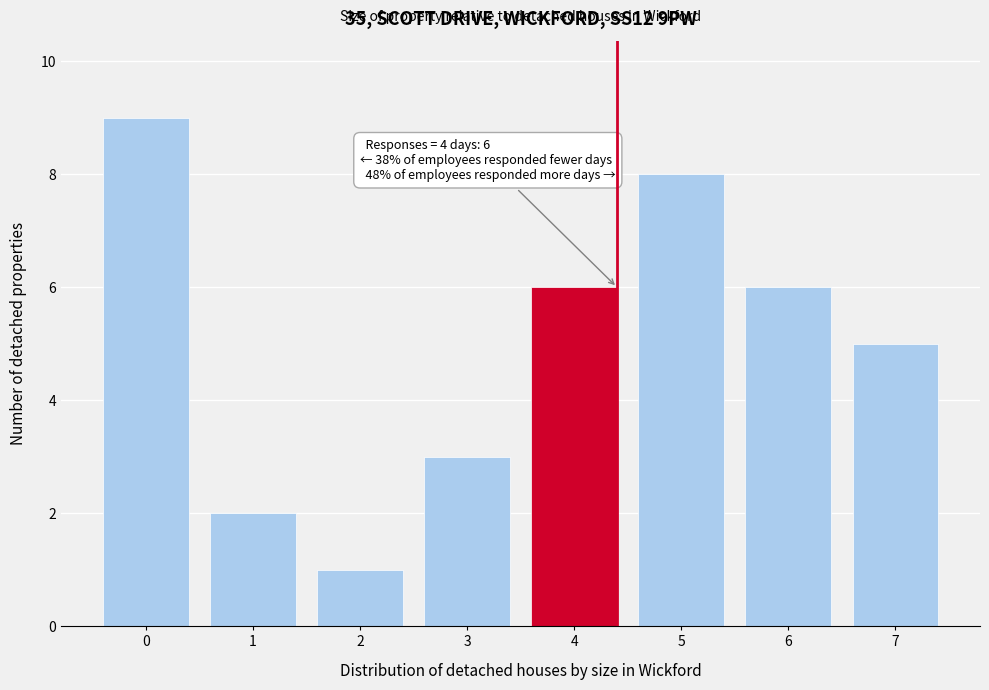

Reading right to left, extract all data points from this chart.

7=5	6=6	5=8	4=6	3=3	2=1	1=2	0=9